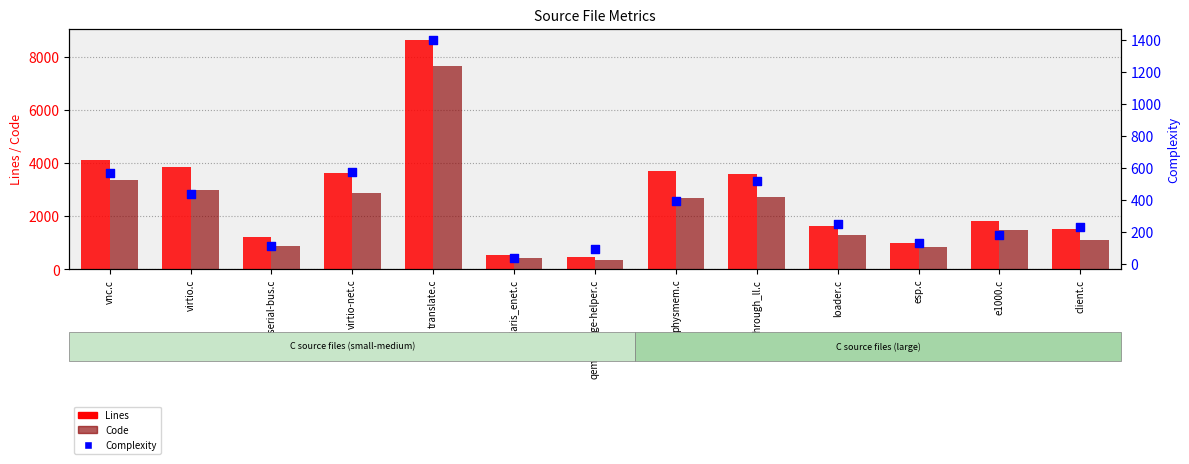

Which series reaches the minimum Y coordinate?

Complexity